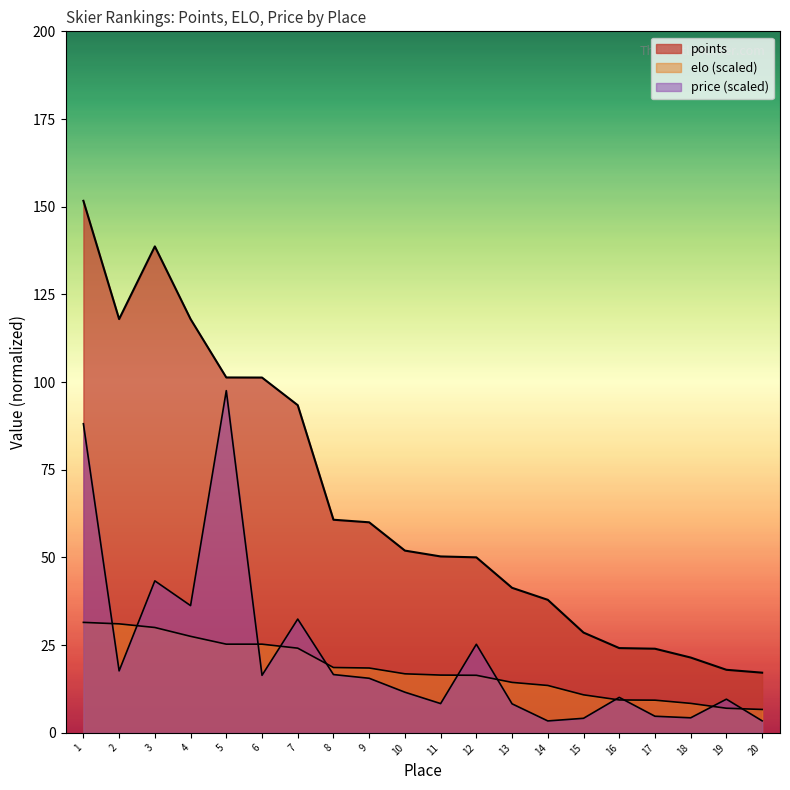

How many lines are shown in the chart?

3